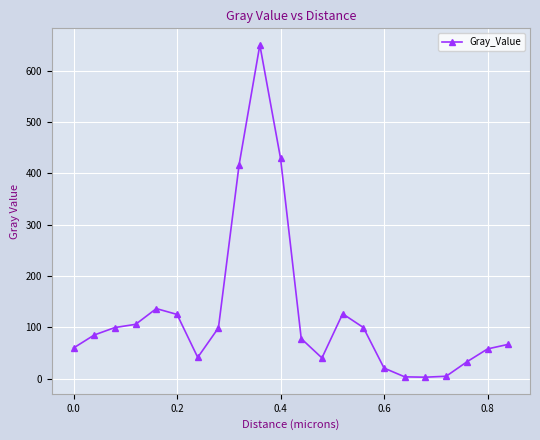

What is the value of the 5th point from the left?

136.6